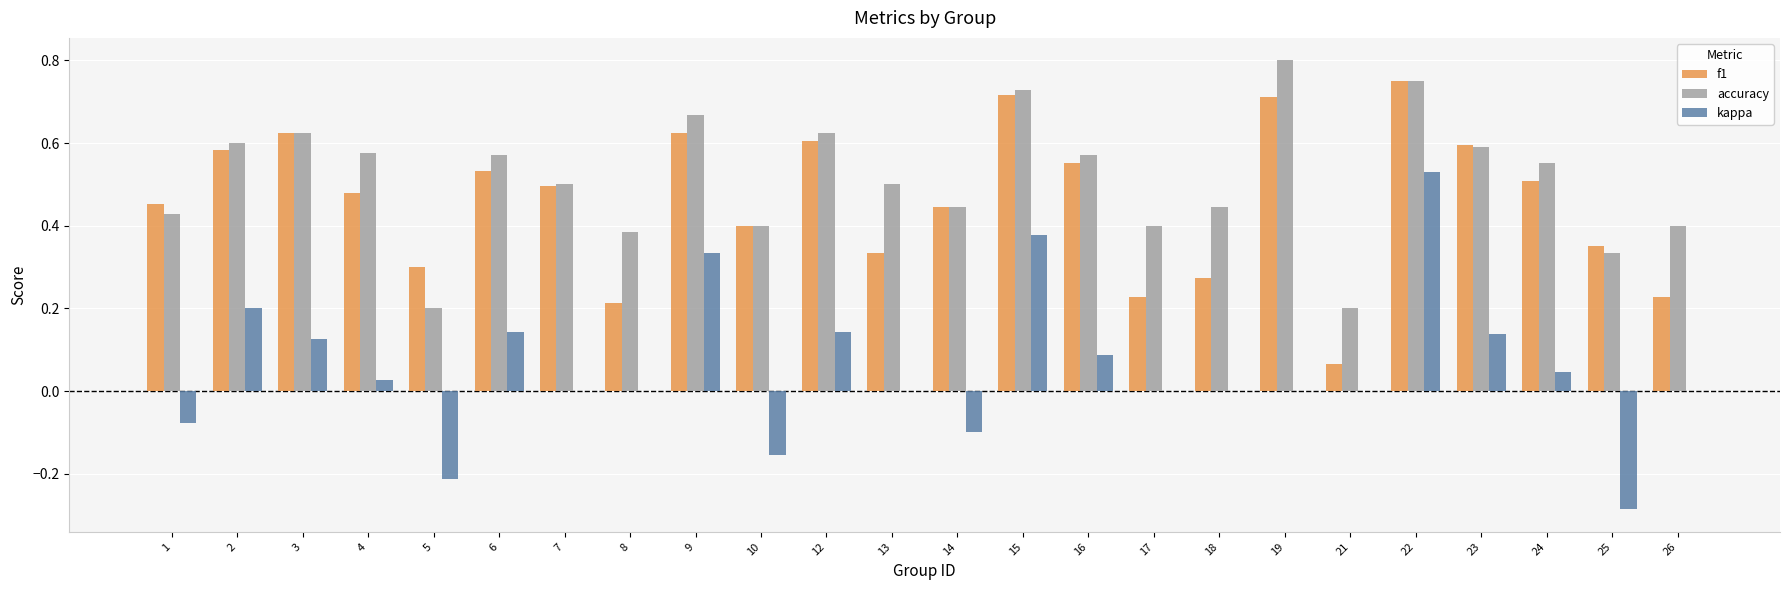

True or false: accuracy has a value of 0.6 at 12.

True